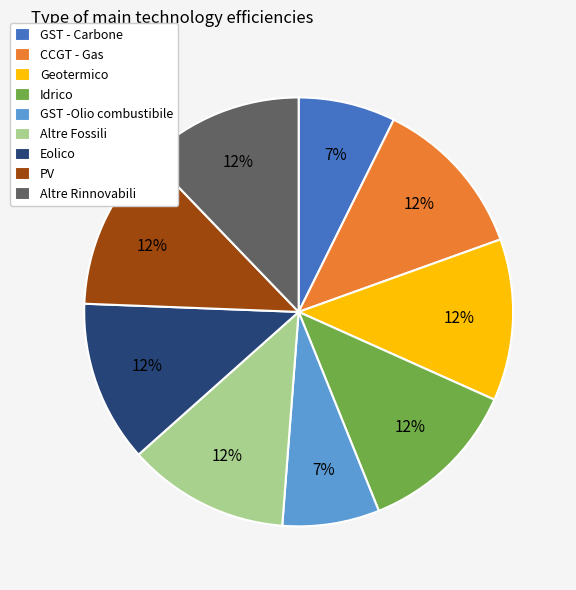

Is there a majority slice in this chart?

No